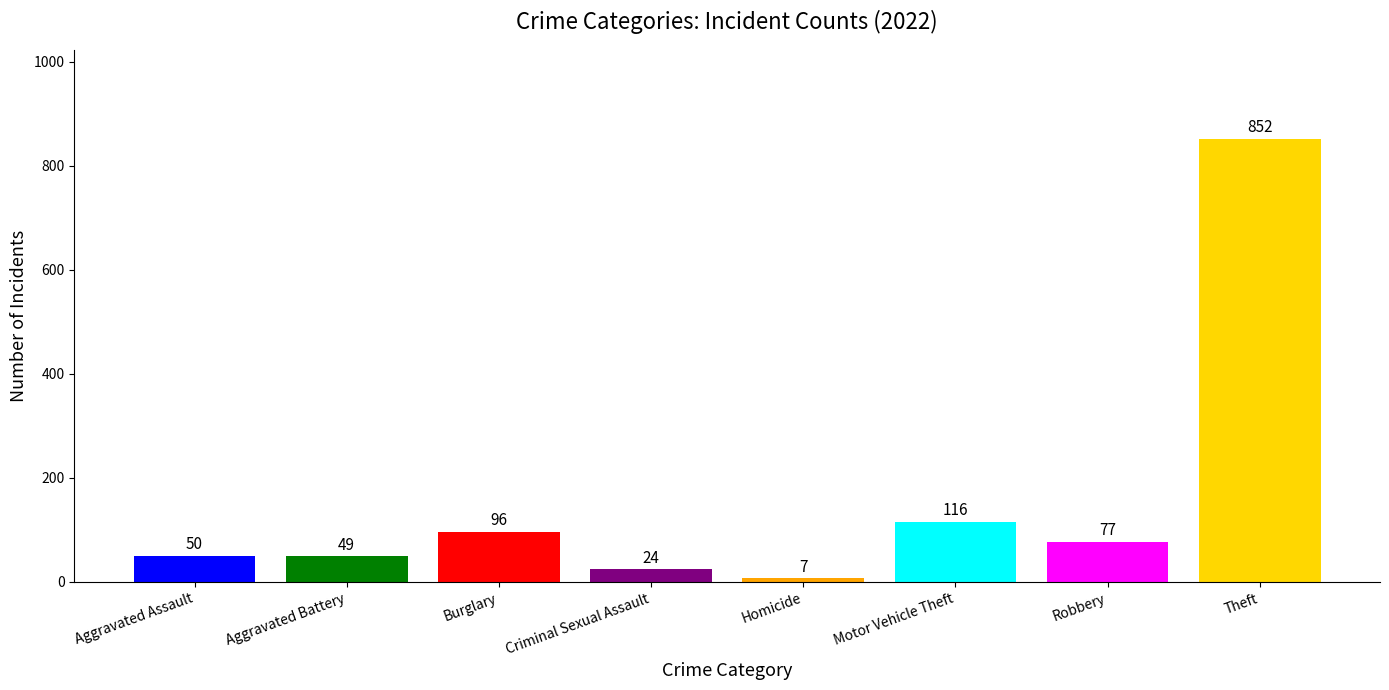

How many values are below 77?

4